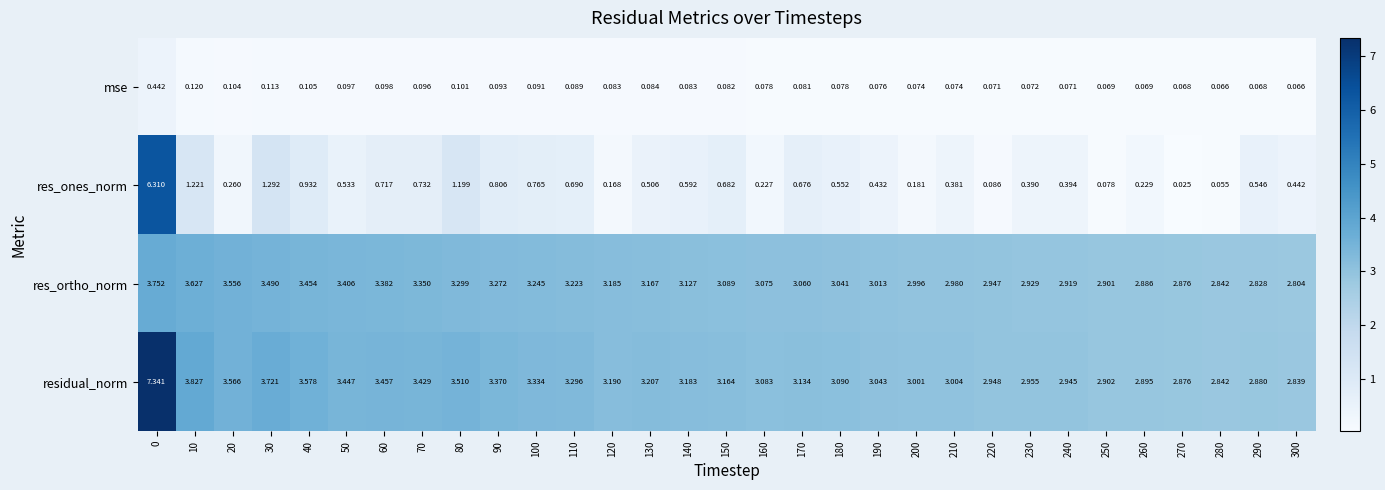

Which series has the largest total across all categories?

residual_norm